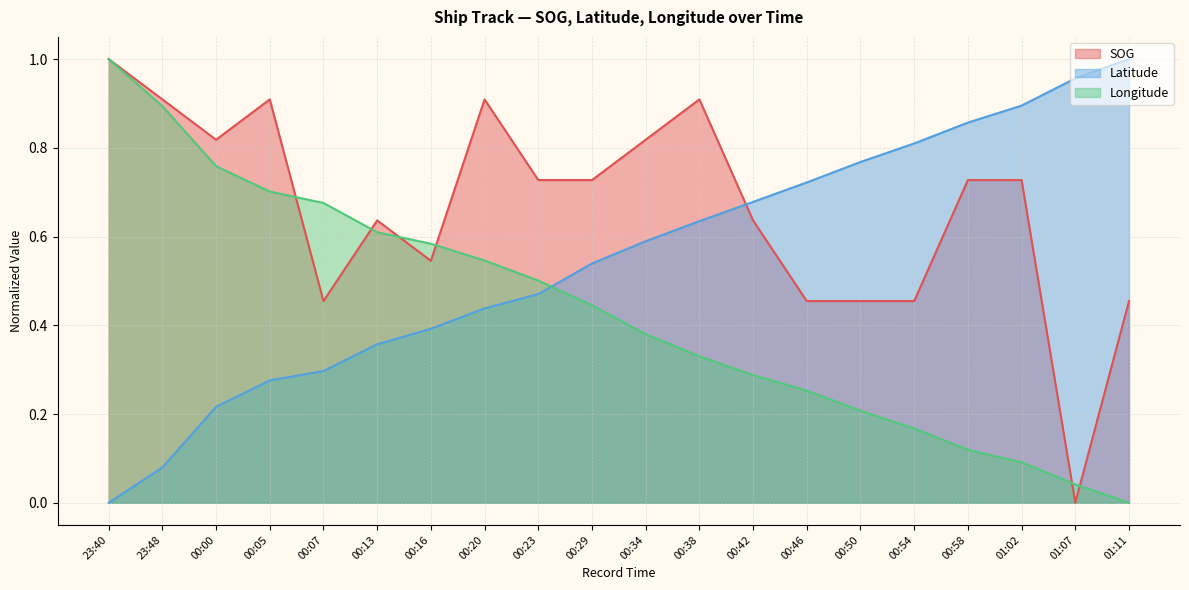

What is the difference between the highest and lowest values at 00:42?

0.4